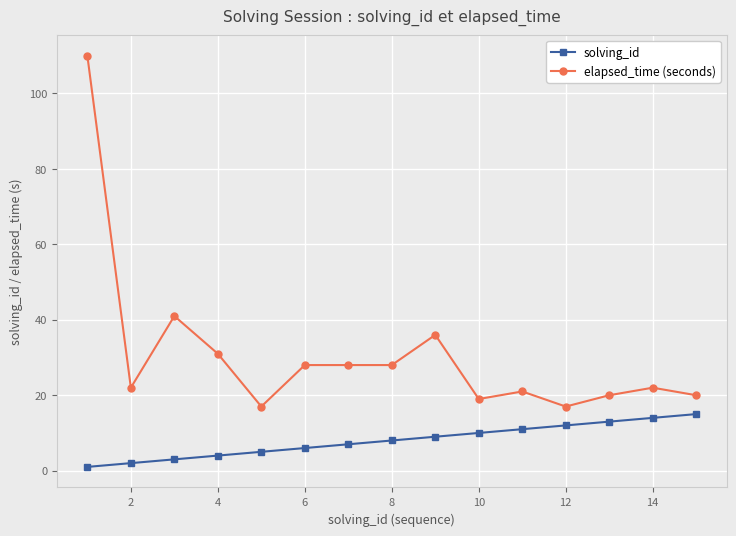

What is the difference between the second highest and minimum values in the elapsed_time (seconds) series?

24